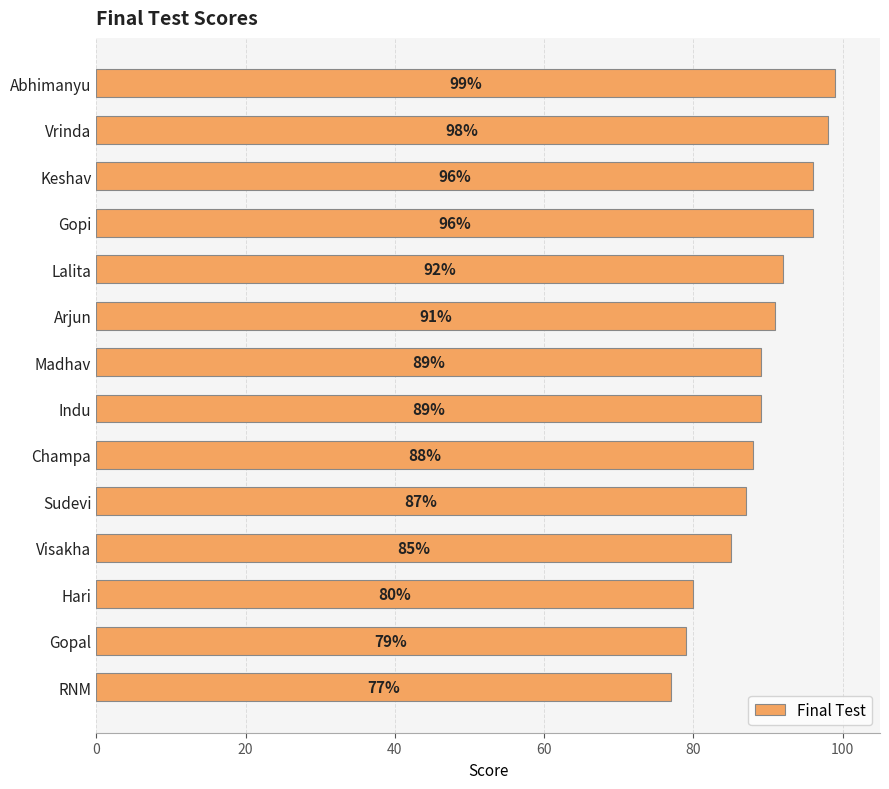

What is the label of the 14th bar from the bottom?

Abhimanyu